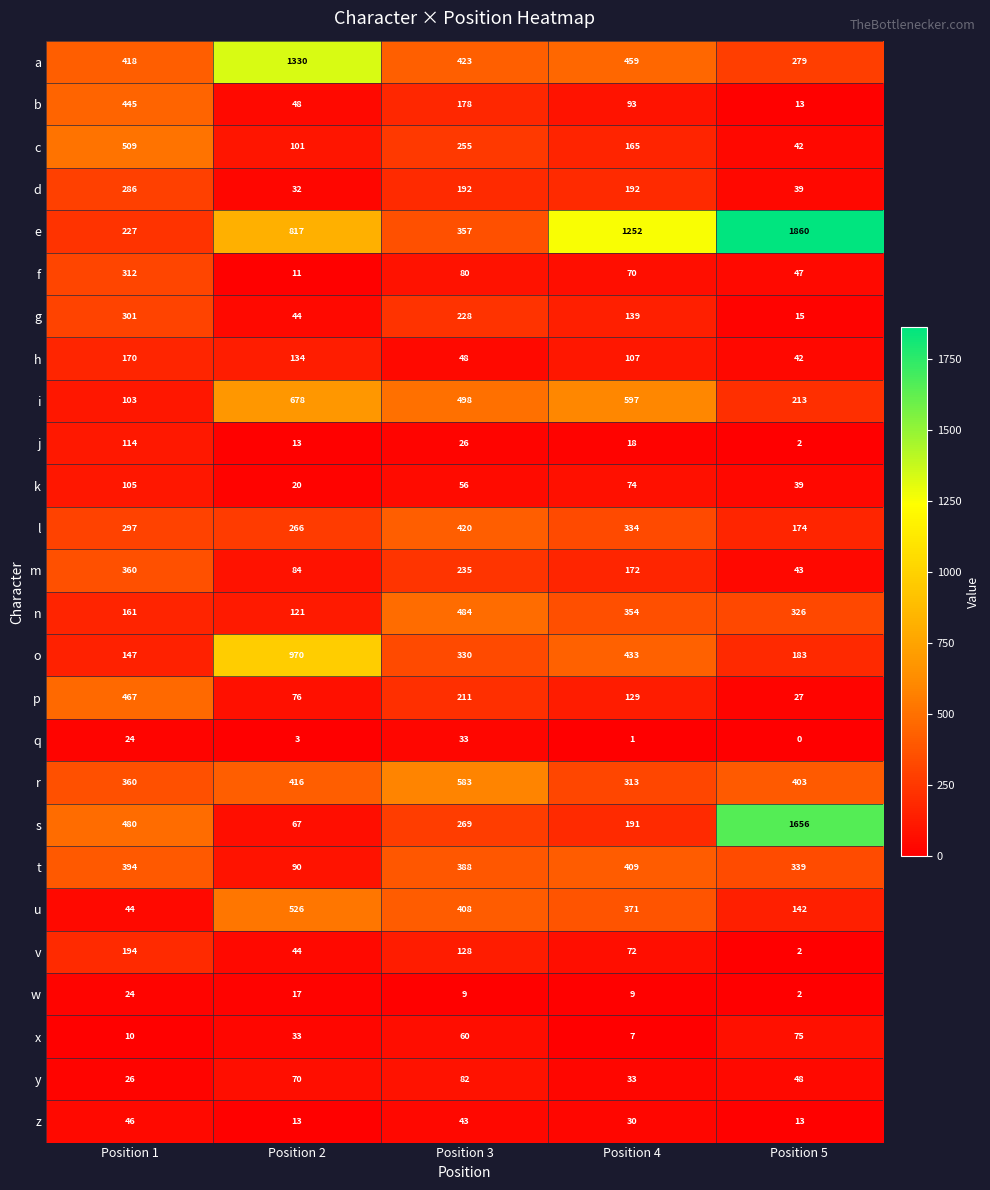

Count the number of categories in the chart.

5